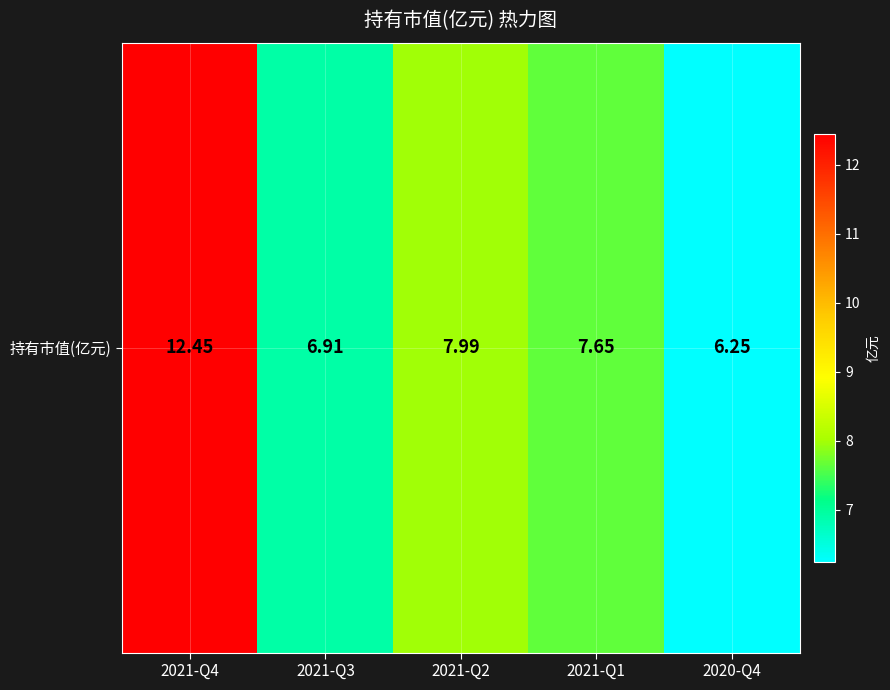

Which has a higher value, 2021-Q3 or 2021-Q2?

2021-Q2